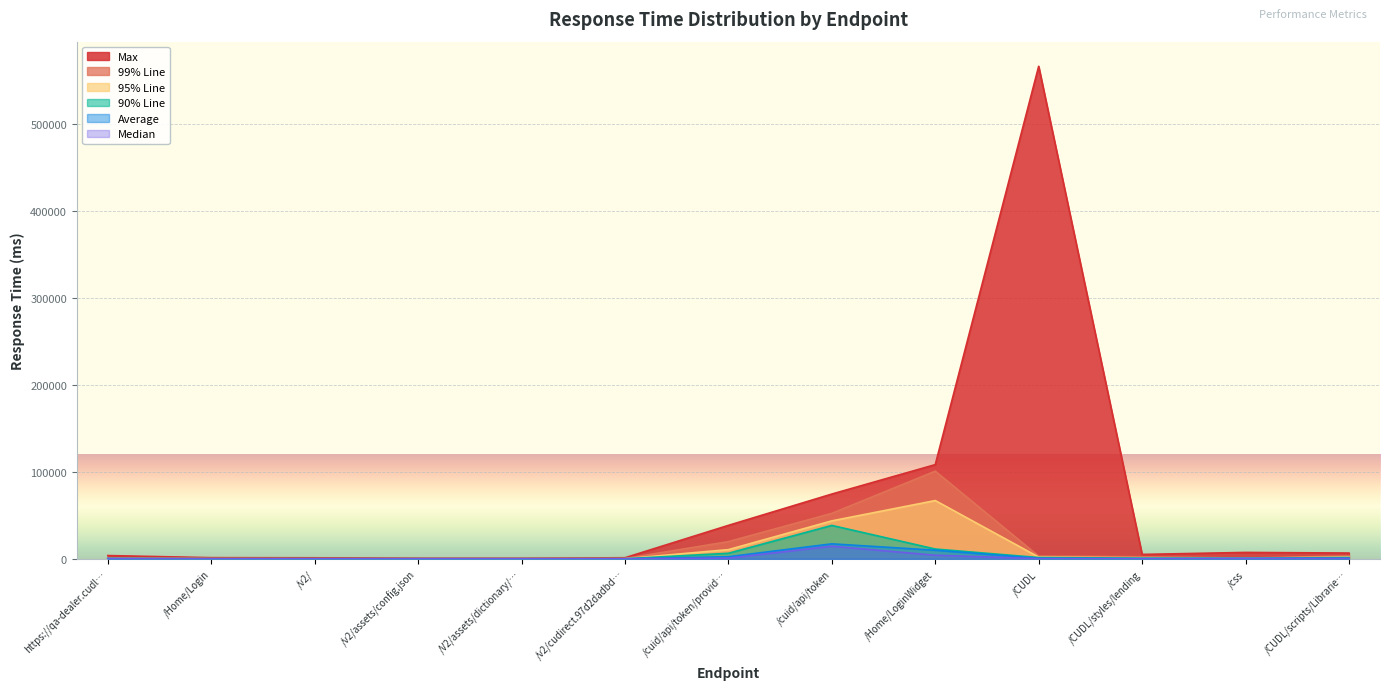

True or false: 95% Line and 99% Line intersect in this chart.

False